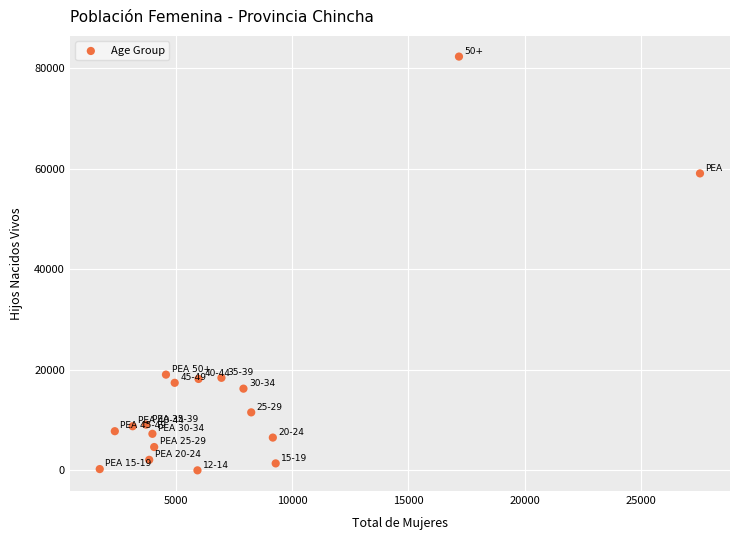

What Y value in the scatter plot is closest to 41180?

59098